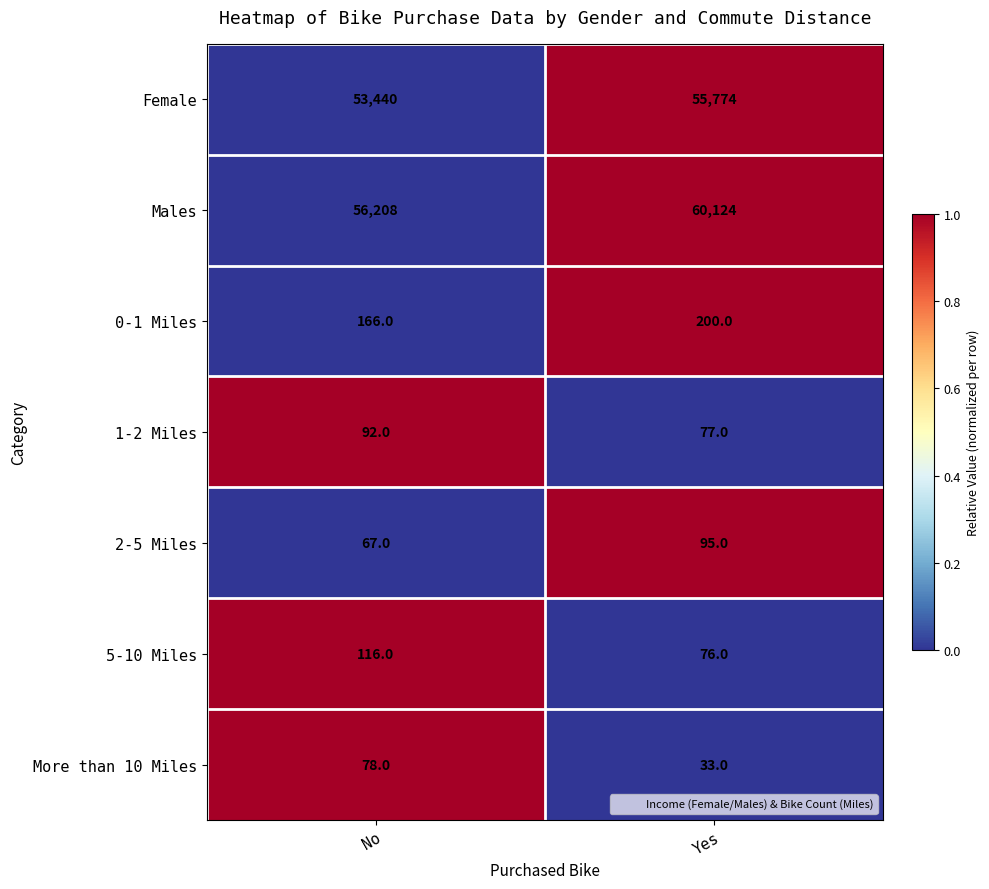

What is the total value across all series at Yes?

116379